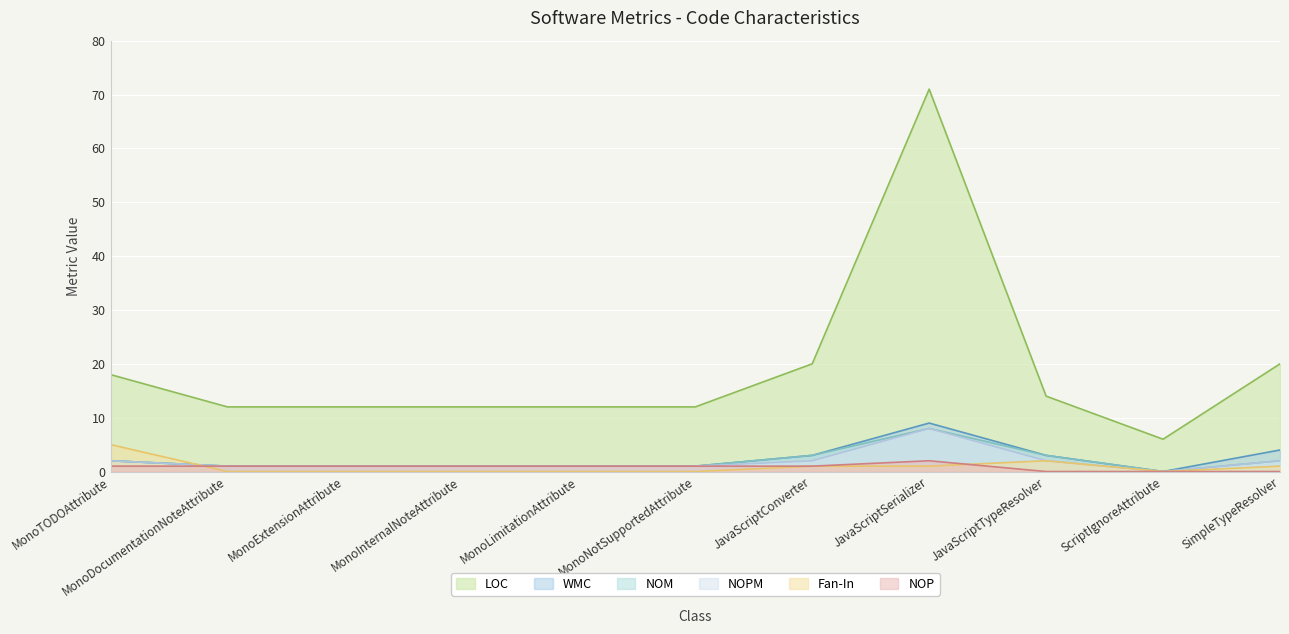

At which label does NOPM reach its minimum?

ScriptIgnoreAttribute